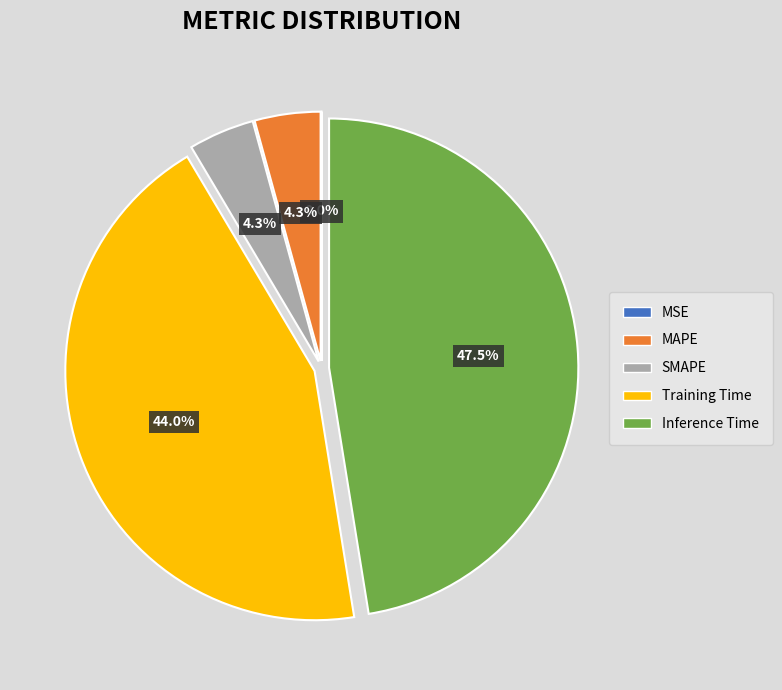

Do MAPE and Training Time together represent more than half of the pie?

No